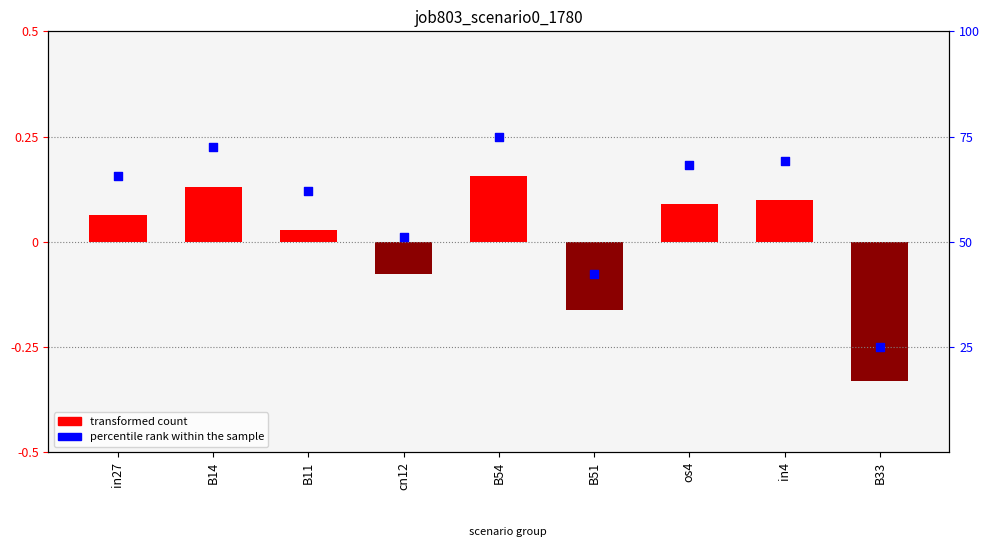

Which series reaches the minimum Y coordinate?

job803_scenario0_1780